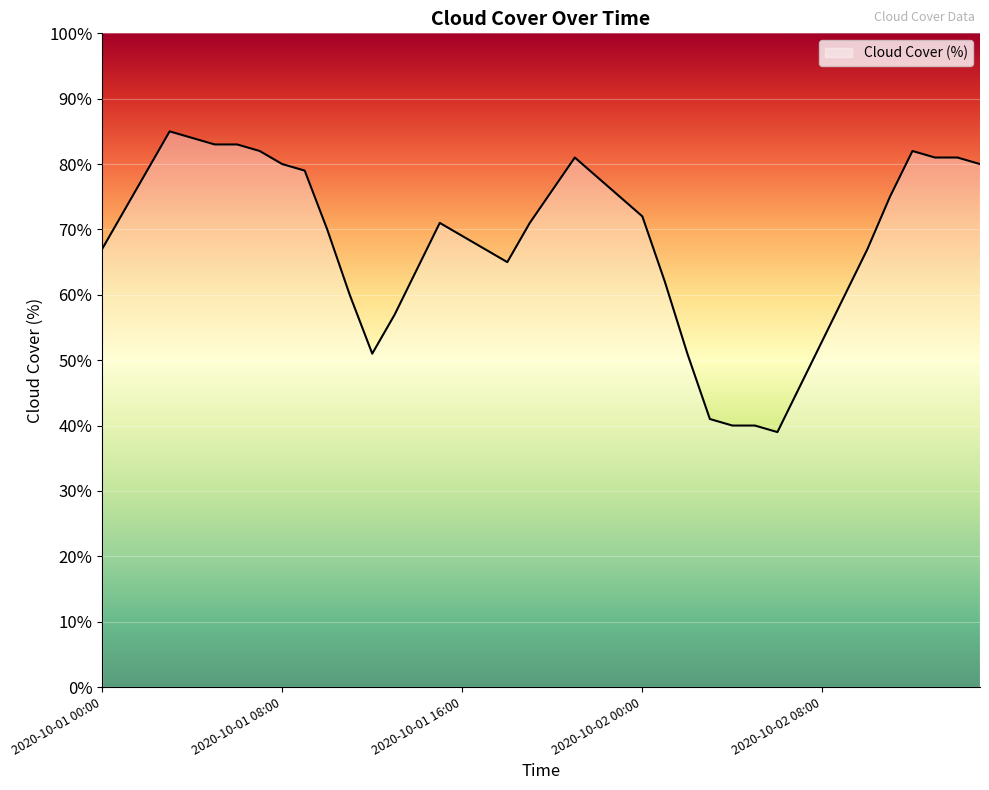

What is the smallest value displayed?

39